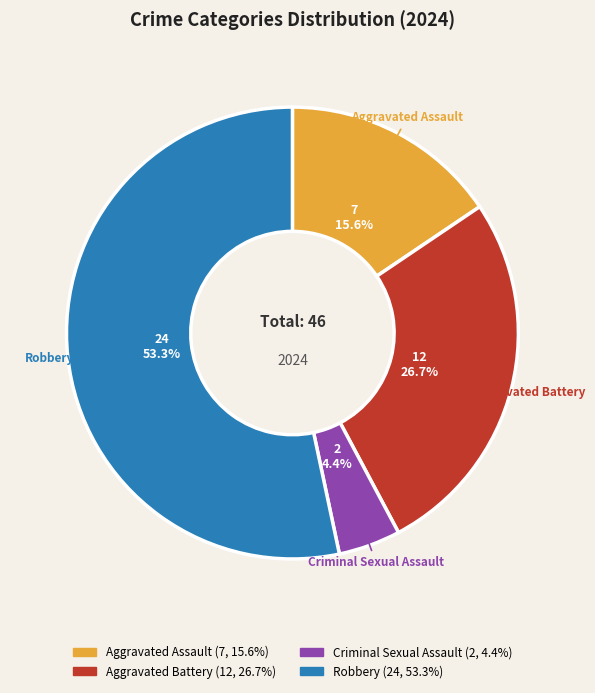

Which category has the biggest portion of the pie?

Robbery